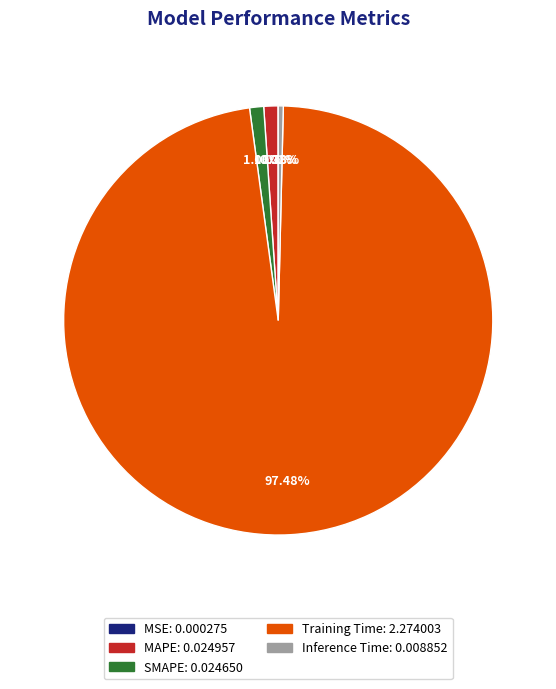

To the nearest percent, what is the combined percentage of SMAPE and Training Time?

99%